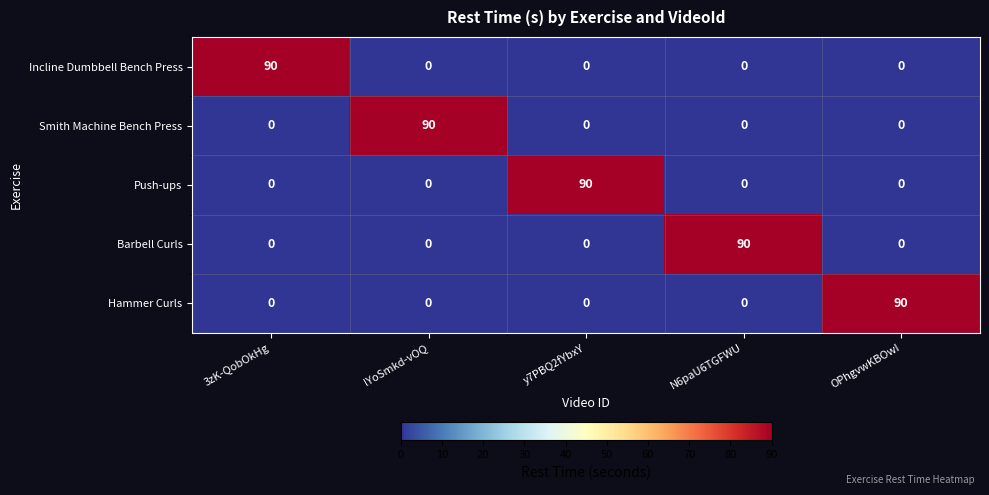

Read the Incline Dumbbell Bench Press value at 3zK-QobOkHg.

90